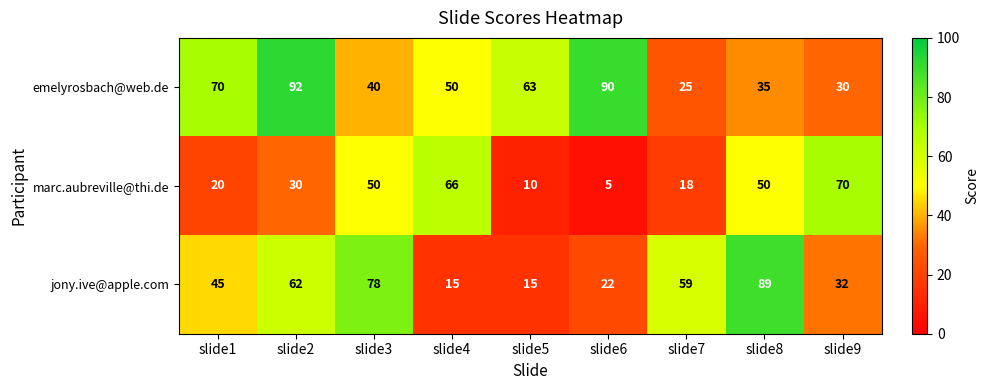

Reading left to right, extract all data points from this chart.

emelyrosbach@web.de: 70	92	40	50	63	90	25	35	30
marc.aubreville@thi.de: 20	30	50	66	10	5	18	50	70
jony.ive@apple.com: 45	62	78	15	15	22	59	89	32